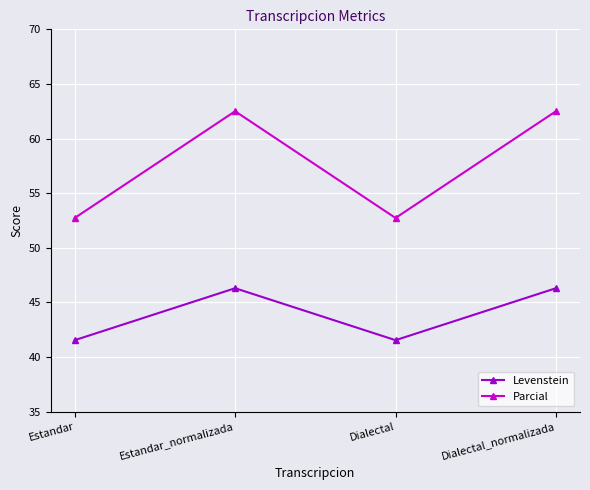

At which label does Parcial first exceed 62?

Estandar_normalizada